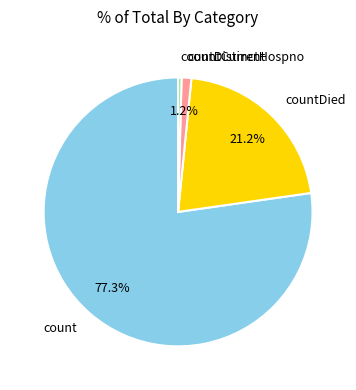

Which slice is the largest?

count